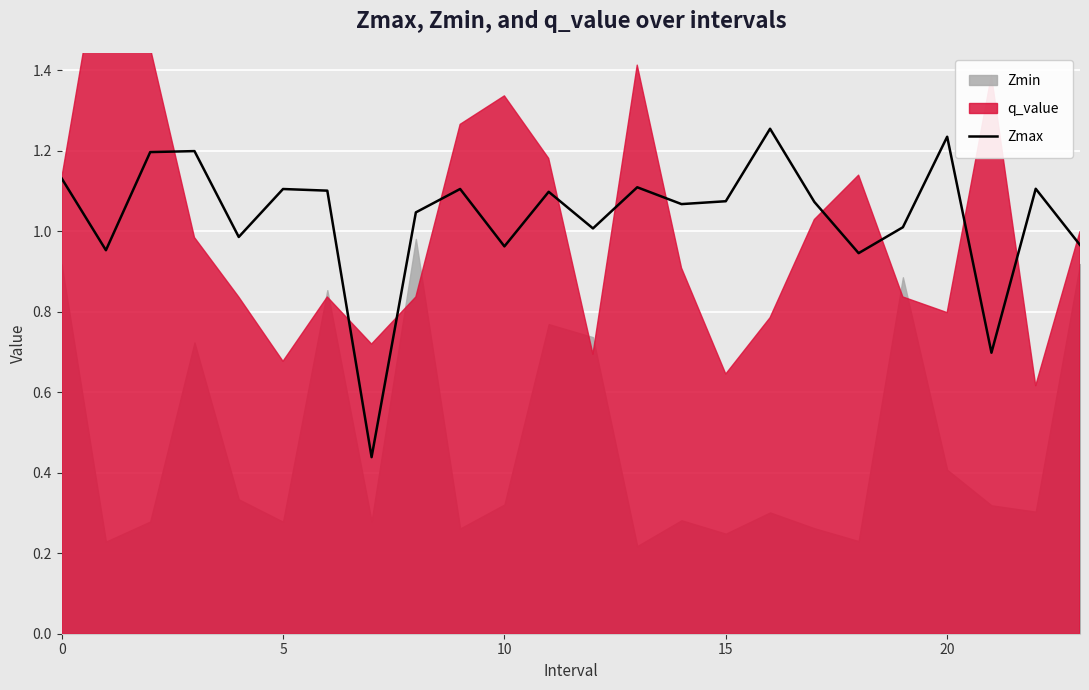

The value at 20 is 0.3. True or false?

False